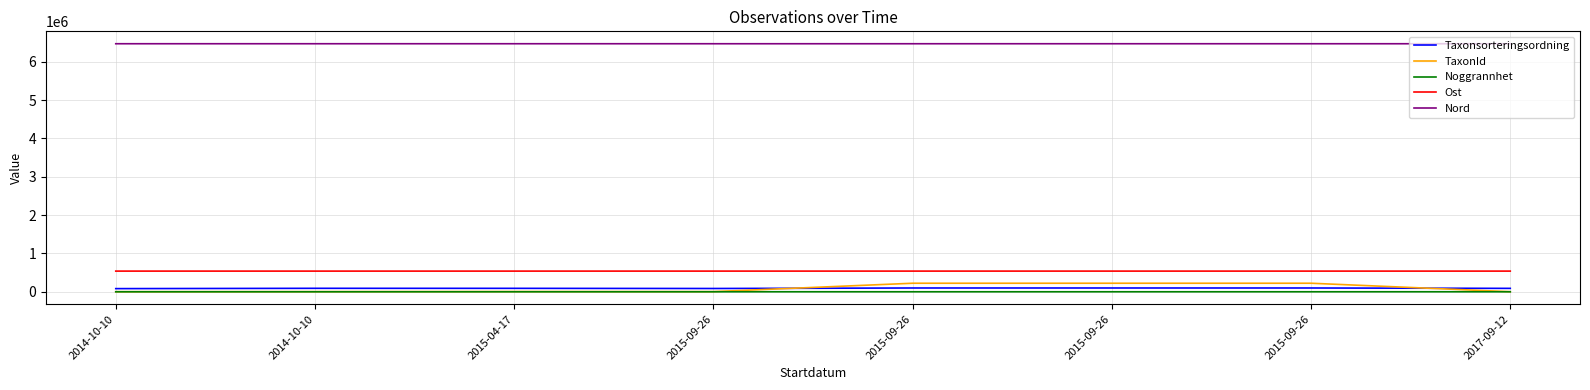

How many categories are shown in the chart?

8